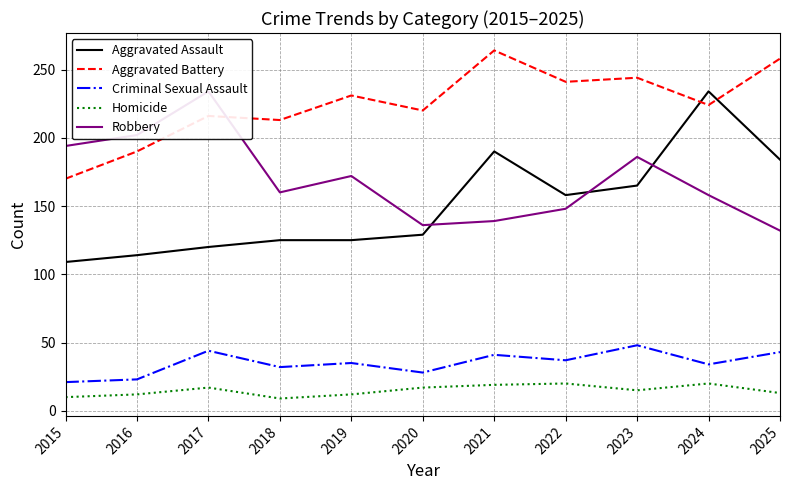

True or false: Aggravated Assault has a value of 149 at 2015.

False